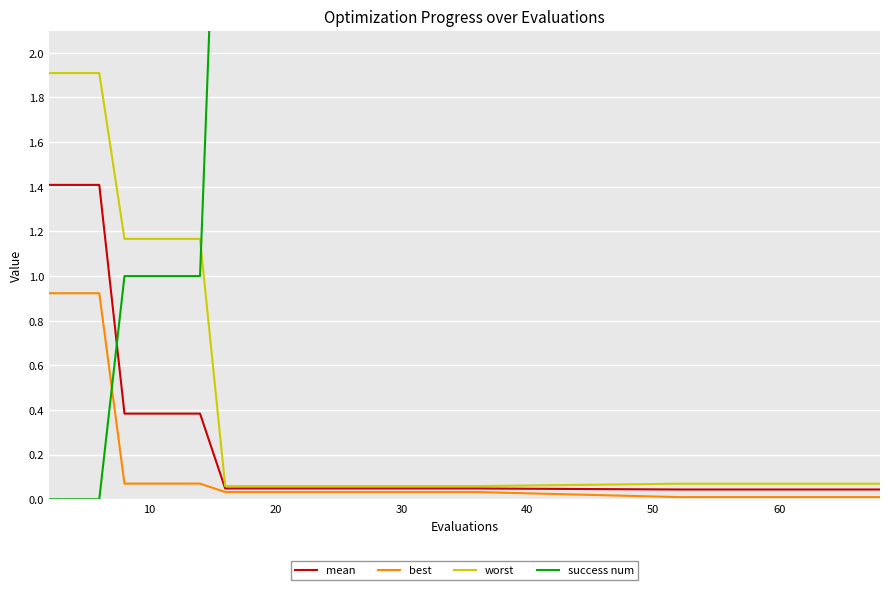

What are all the series names shown in the legend?

mean, best, worst, success num